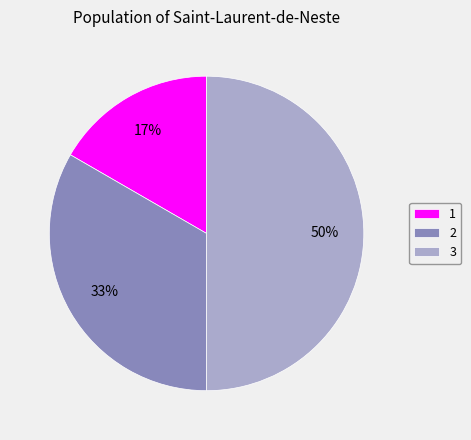

Combined, do 2 and 3 account for over 50%?

Yes